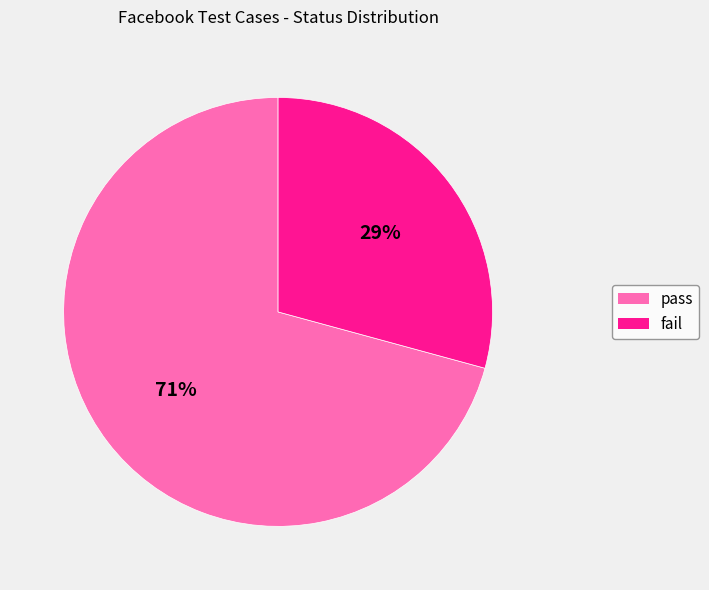

Approximately how many times larger is the value at pass compared to fail?

2.4